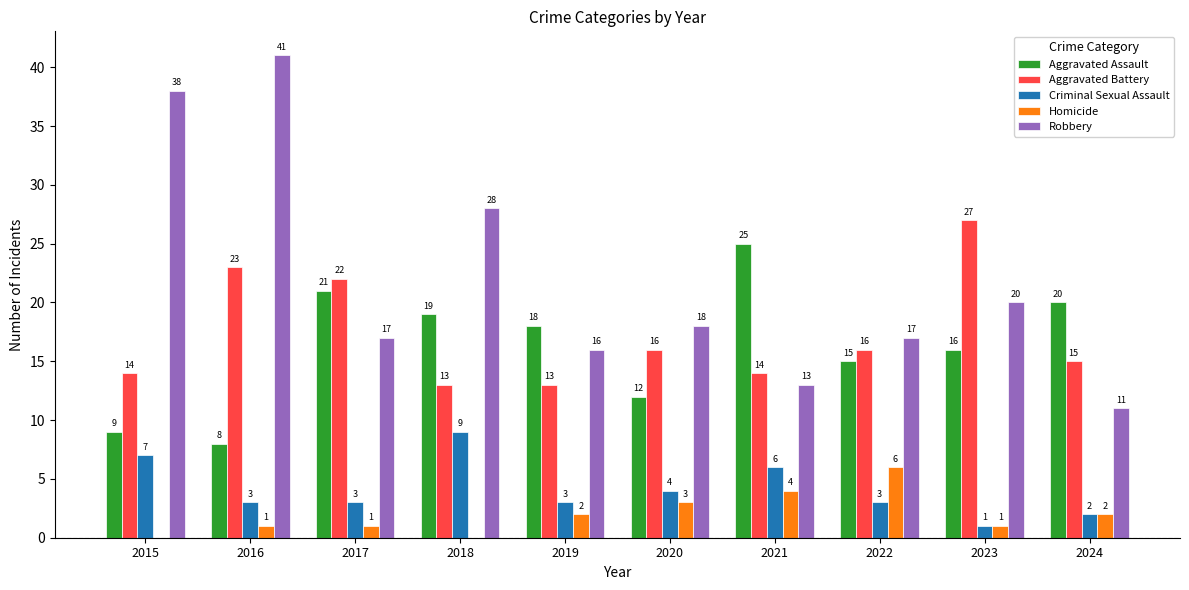

Reading left to right, what are all the values shown in this chart?

Aggravated Assault: 2015=9	2016=8	2017=21	2018=19	2019=18	2020=12	2021=25	2022=15	2023=16	2024=20
Aggravated Battery: 2015=14	2016=23	2017=22	2018=13	2019=13	2020=16	2021=14	2022=16	2023=27	2024=15
Criminal Sexual Assault: 2015=7	2016=3	2017=3	2018=9	2019=3	2020=4	2021=6	2022=3	2023=1	2024=2
Homicide: 2015=0	2016=1	2017=1	2018=0	2019=2	2020=3	2021=4	2022=6	2023=1	2024=2
Robbery: 2015=38	2016=41	2017=17	2018=28	2019=16	2020=18	2021=13	2022=17	2023=20	2024=11